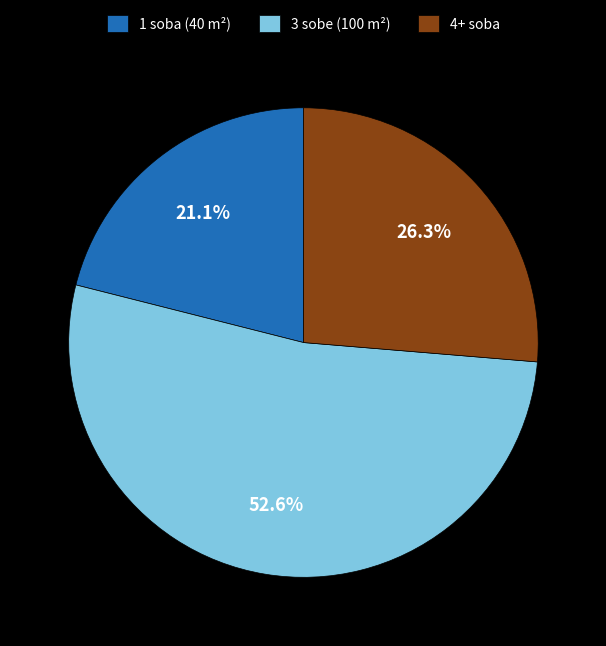

Is there any slice that represents more than half of the pie?

Yes